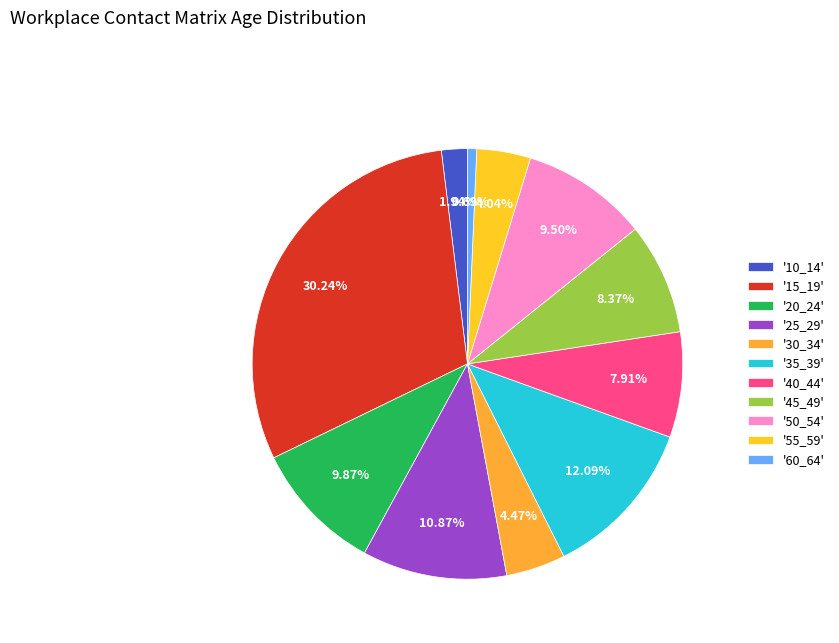

Does any single category account for the majority?

No